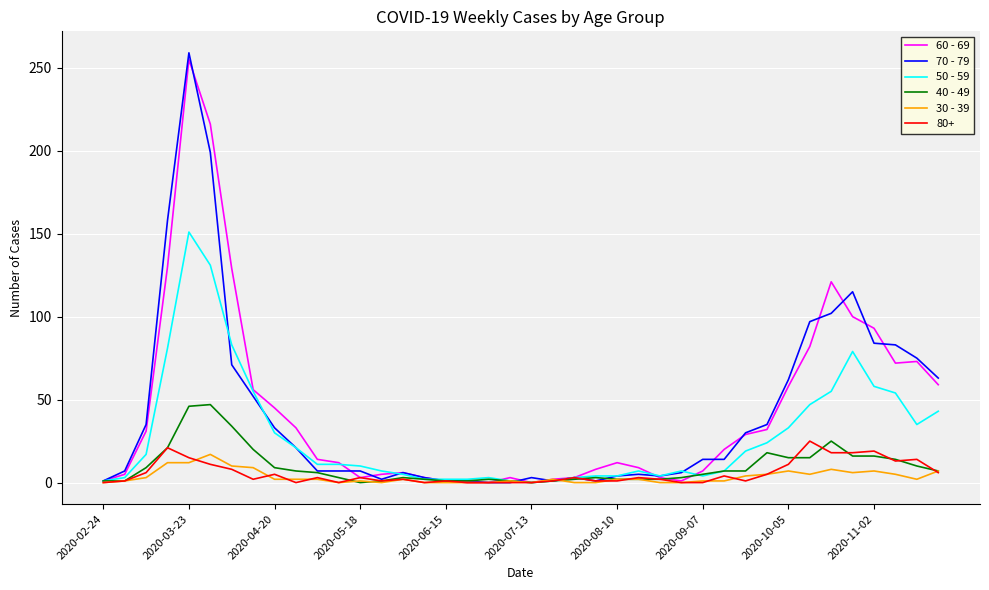

Which series has the widest spread of values?

70 - 79